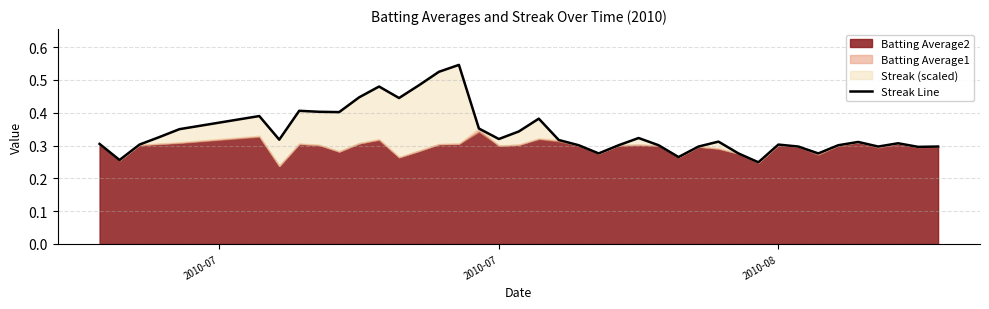

What is the difference between the second highest and minimum values?

0.3